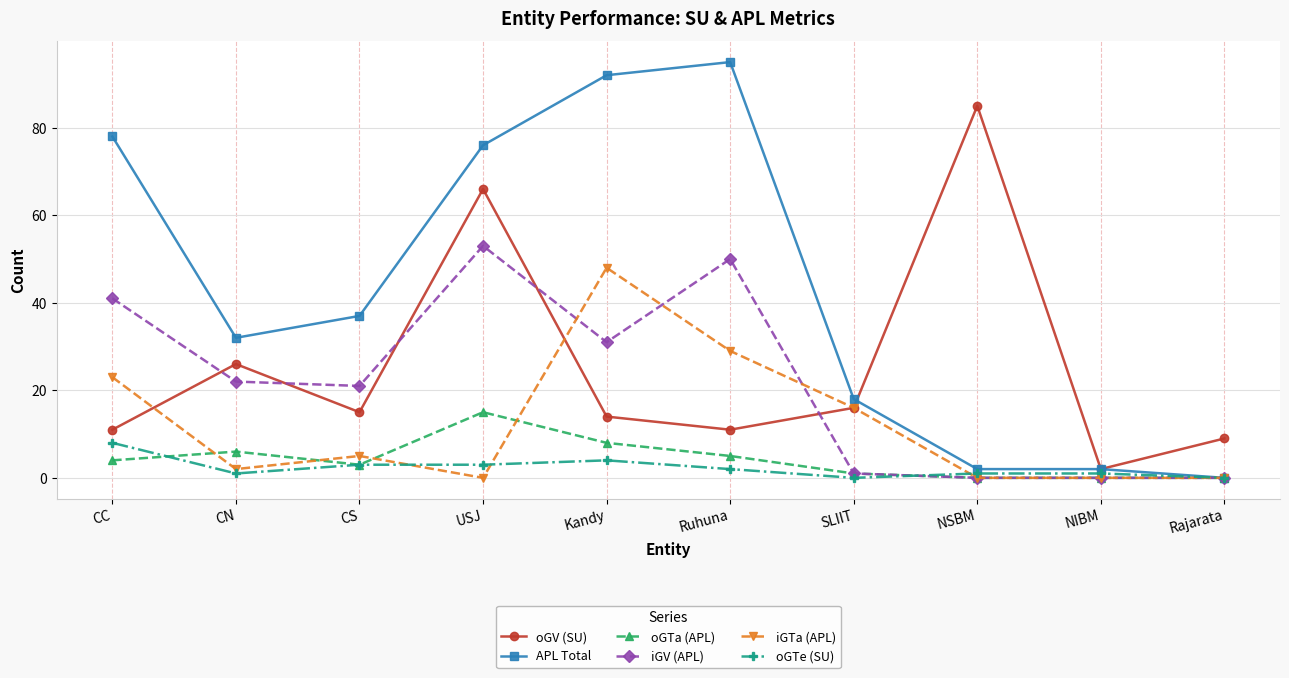

Where is the first local minimum for oGTa (APL)?

CS